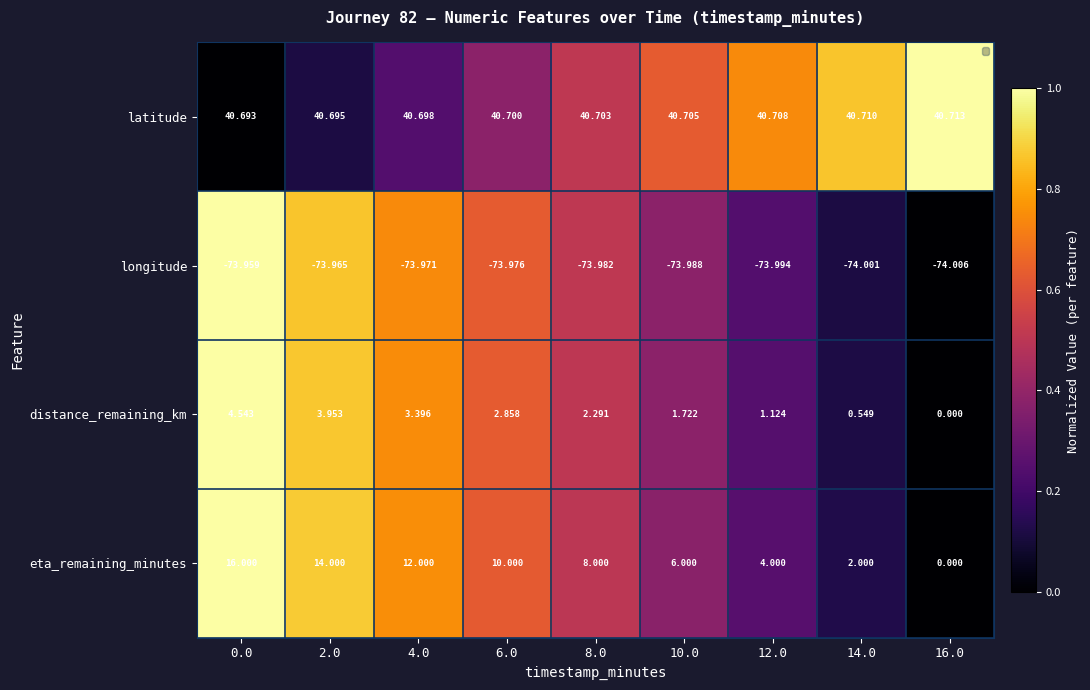

Which series has the widest spread of values?

eta_remaining_minutes